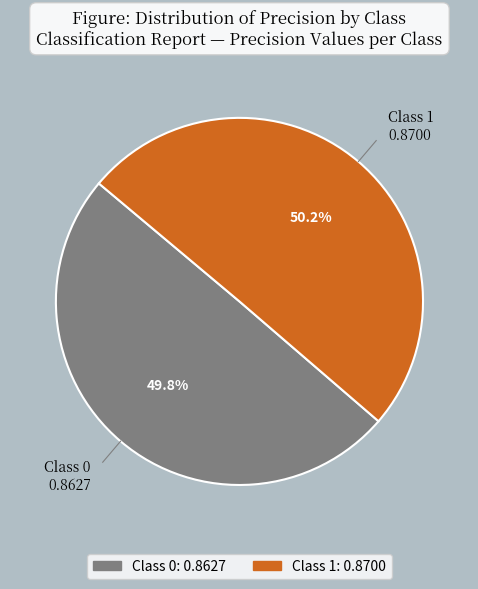

What is the total percentage of Class 1 and Class 0?

100.0%